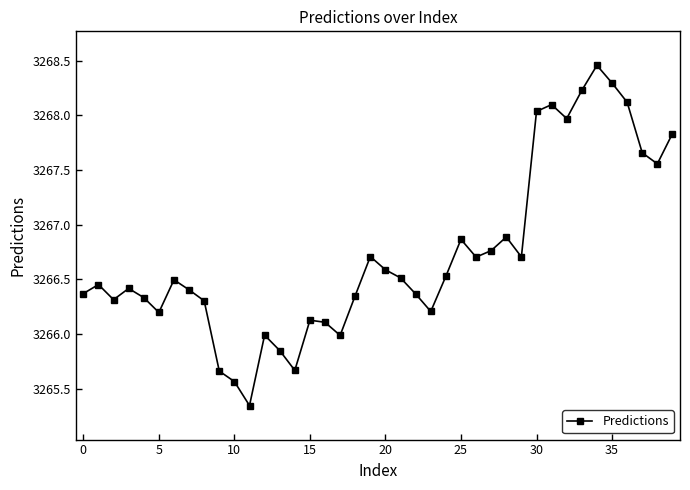

True or false: there are more than 2 points higher than both neighbors.

True